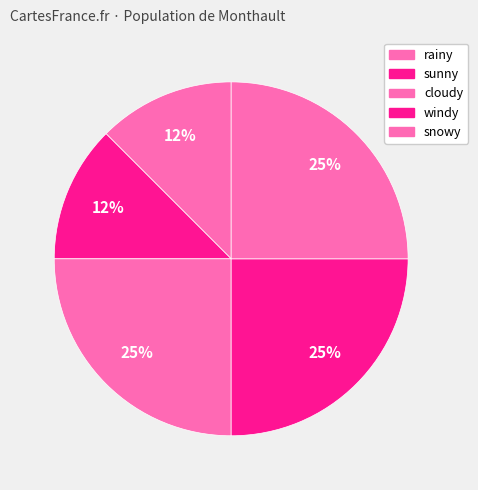

What is the total percentage of snowy and windy?

50.0%